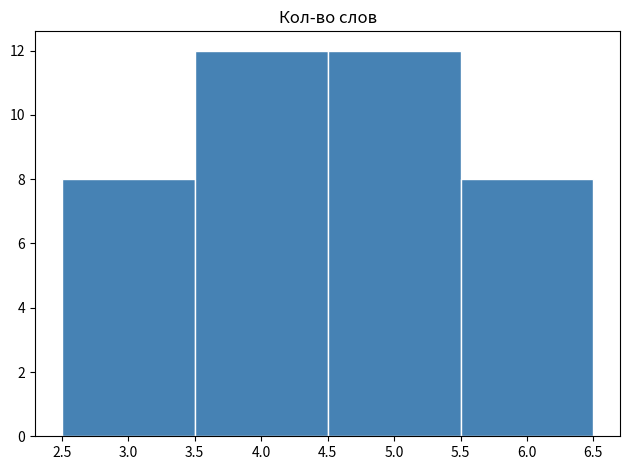

Reading left to right, transcribe this chart: for each bar, give the range it covers on the x-axis and its height. The values are not printed on the chart, so give them approximately, as read against the axis.

2.5 to 3.5: 8
3.5 to 4.5: 12
4.5 to 5.5: 12
5.5 to 6.5: 8